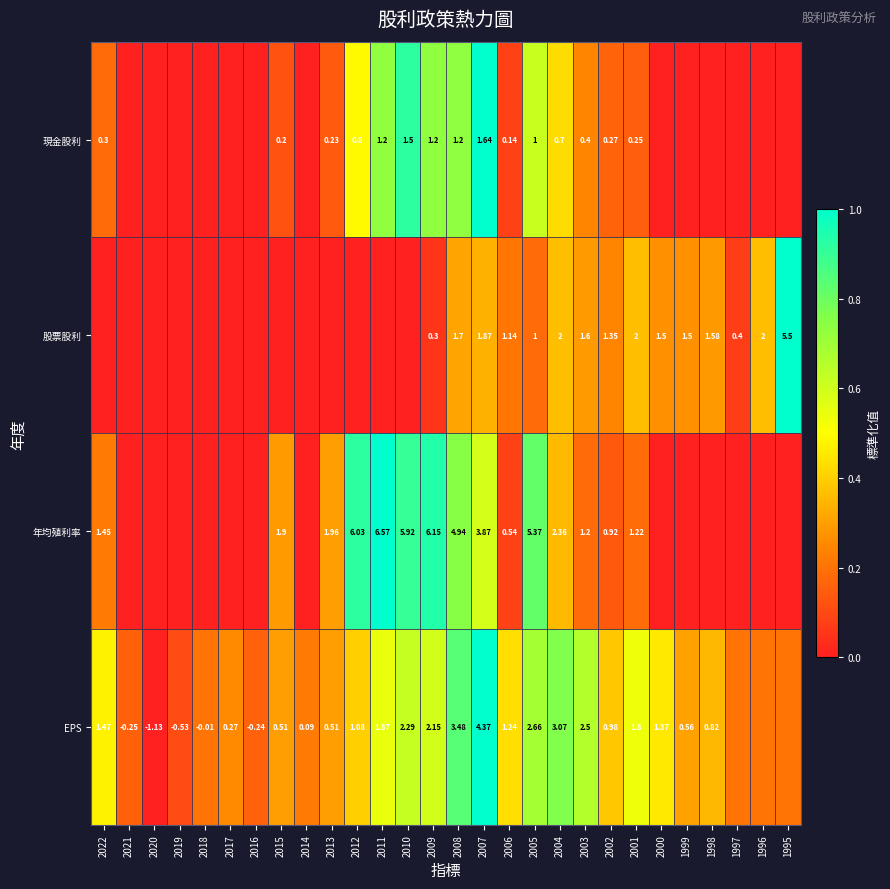

The 年均殖利率 series shows 0.0 at 2017. True or false?

True